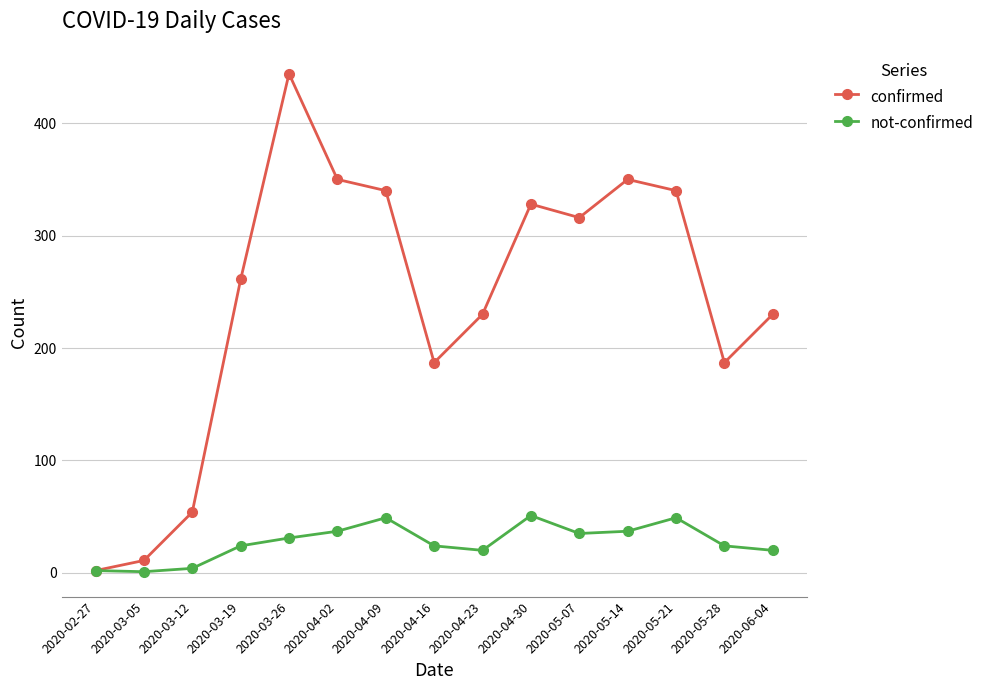

What is the sum of the not-confirmed values at 2020-05-14 and 2020-03-12?

41